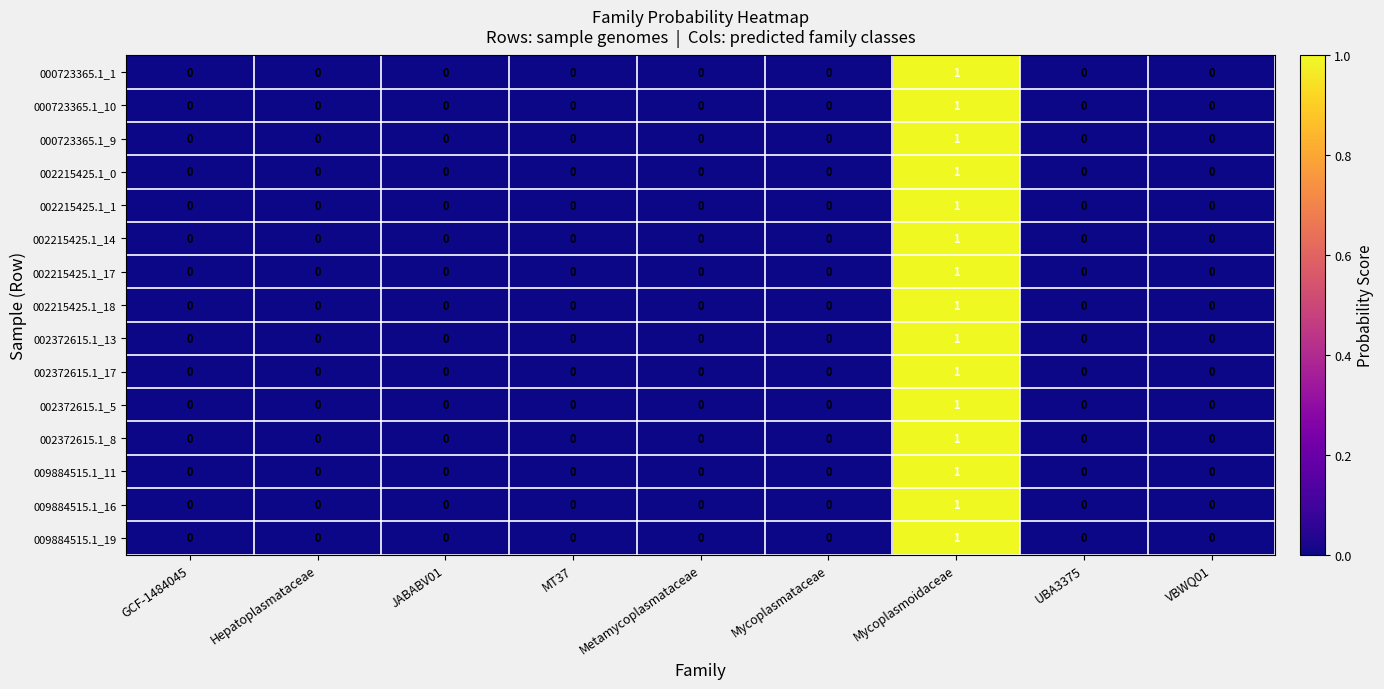

At which category is the sum across all series the highest?

Mycoplasmoidaceae